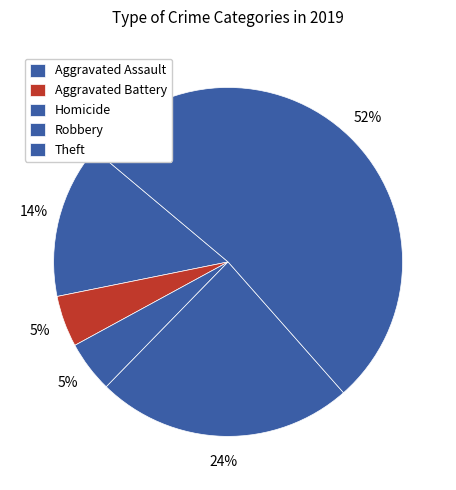

Count the number of slices in the pie.

5